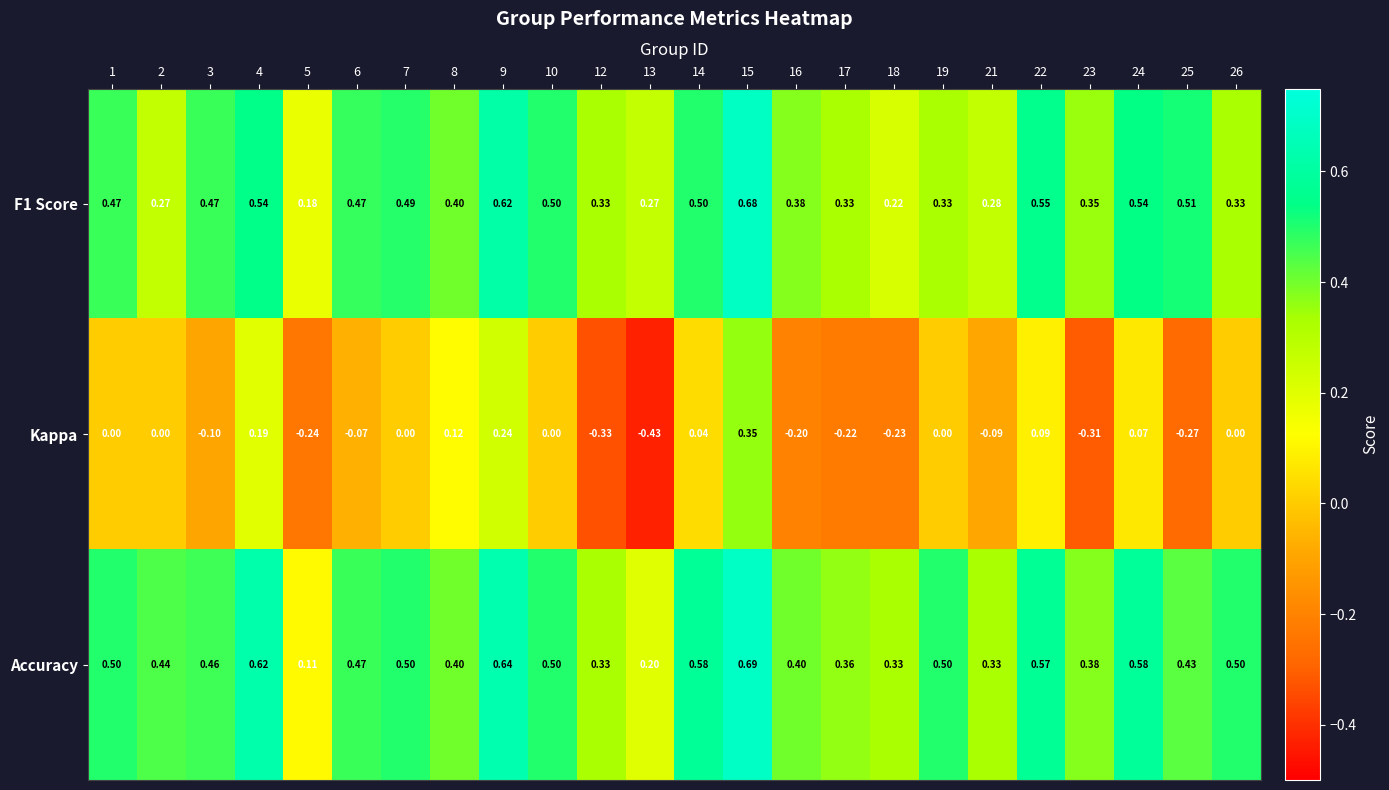

Which series has the largest total across all categories?

Accuracy